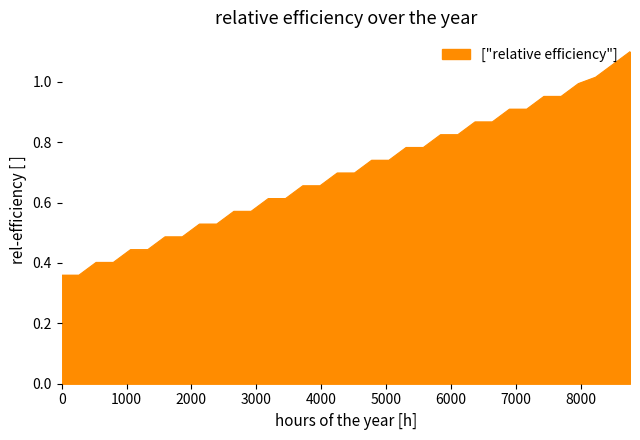

Reading left to right, transcribe all the data shown in this chart.

0.4	0.4	0.4	0.4	0.4	0.4	0.5	0.5	0.5	0.5	0.6	0.6	0.6	0.6	0.7	0.7	0.7	0.7	0.7	0.7	0.8	0.8	0.8	0.8	0.9	0.9	0.9	0.9	1.0	1.0	1.0	1.0	1.1	1.1